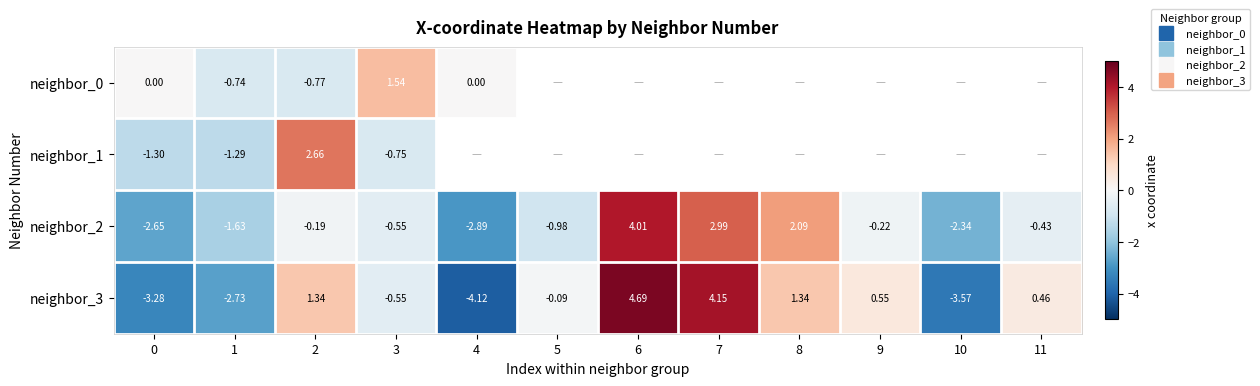

The neighbor_2 series shows -0.4 at 9. True or false?

False